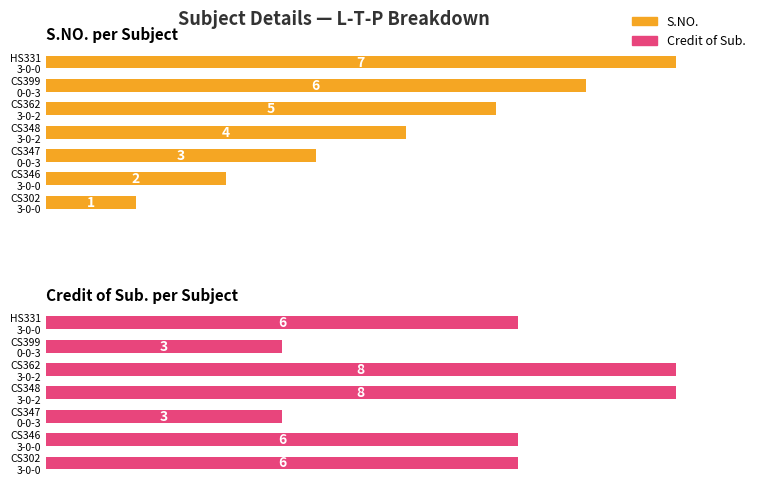

How many bars are there in each group?

2